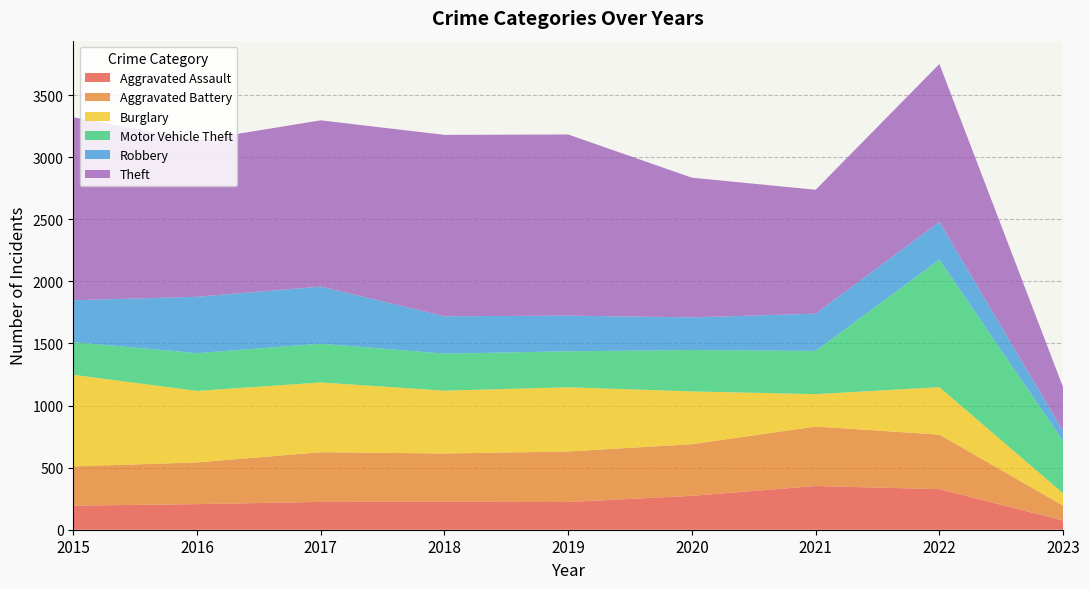

Reading left to right, extract all data points from this chart.

Aggravated Assault: 2015=194	2016=206	2017=224	2018=225	2019=223	2020=273	2021=352	2022=327	2023=74
Aggravated Battery: 2015=316	2016=336	2017=400	2018=389	2019=407	2020=416	2021=479	2022=439	2023=120
Burglary: 2015=738	2016=576	2017=562	2018=506	2019=517	2020=425	2021=261	2022=382	2023=99
Motor Vehicle Theft: 2015=263	2016=304	2017=312	2018=298	2019=290	2020=333	2021=348	2022=1027	2023=421
Robbery: 2015=337	2016=454	2017=460	2018=301	2019=287	2020=263	2021=300	2022=304	2023=80
Theft: 2015=1474	2016=1259	2017=1339	2018=1461	2019=1459	2020=1125	2021=998	2022=1272	2023=353